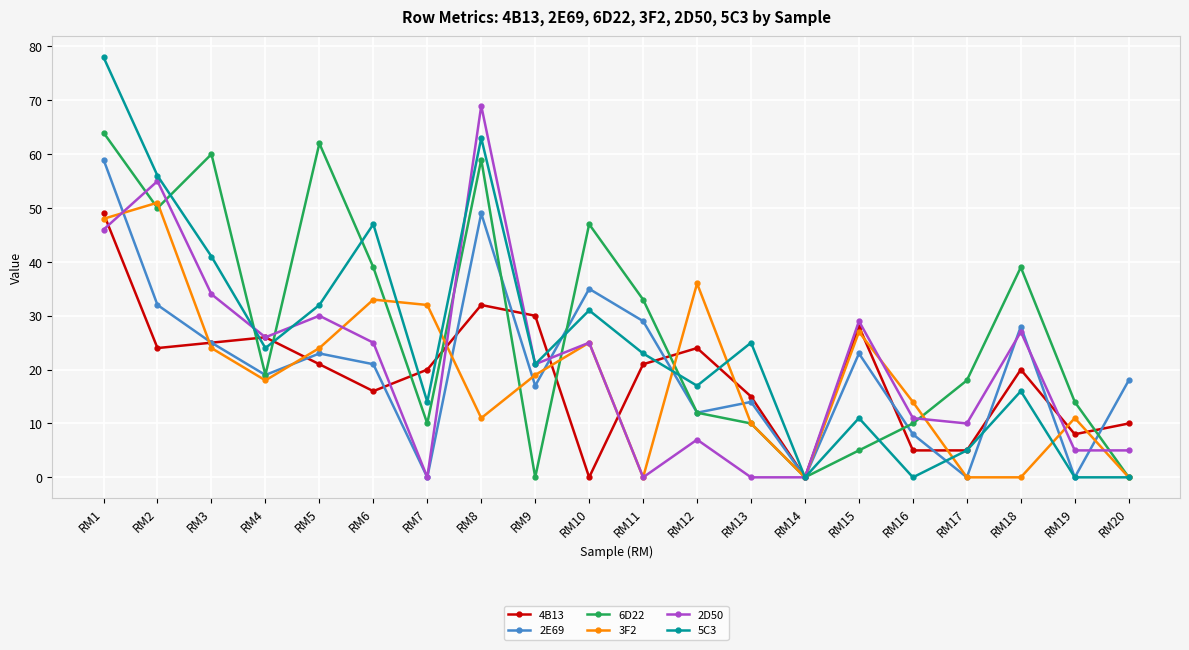

At which category does 2E69 reach its first local peak?

RM5